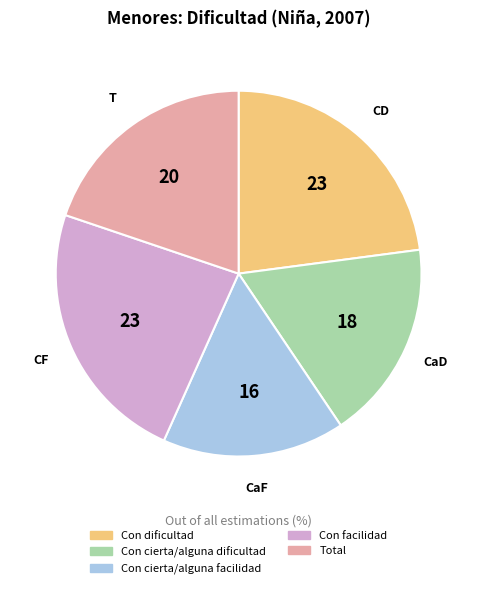

Count the number of slices in the pie.

5